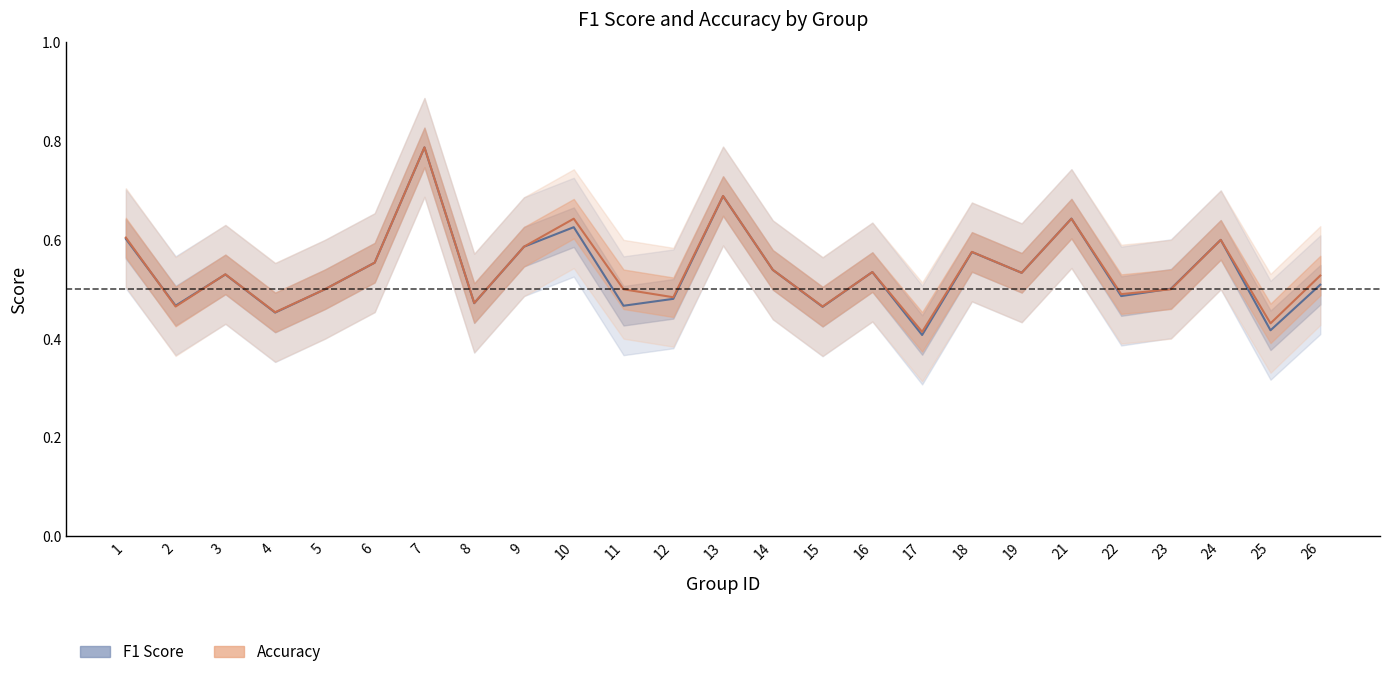

Between which two adjacent categories do accuracy and f1 first intersect?

1 and 2